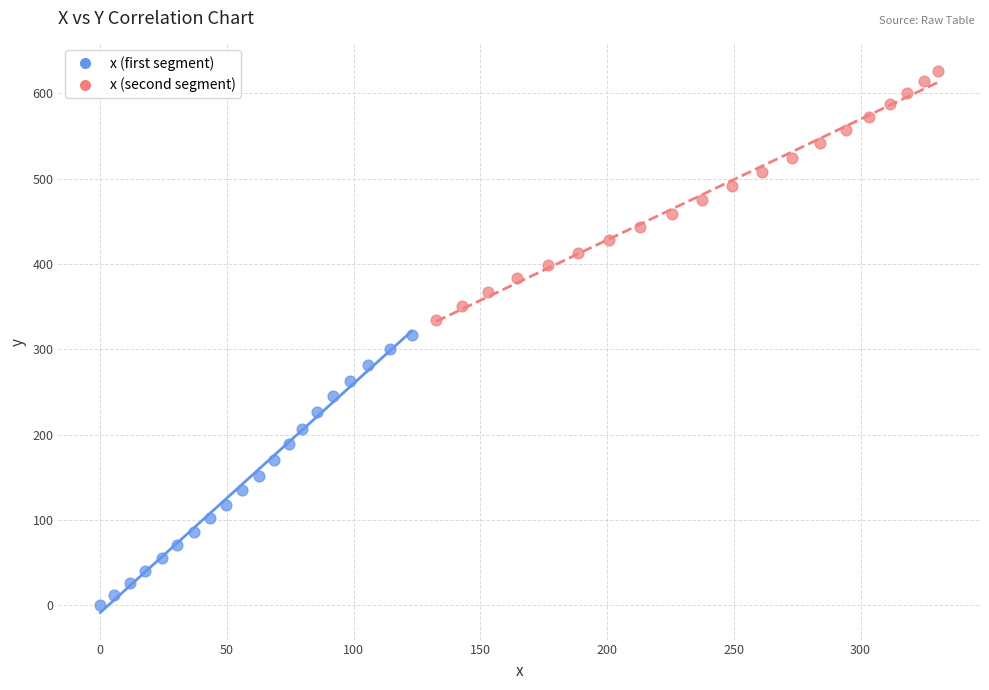

Which series reaches the minimum Y coordinate?

x (first segment)